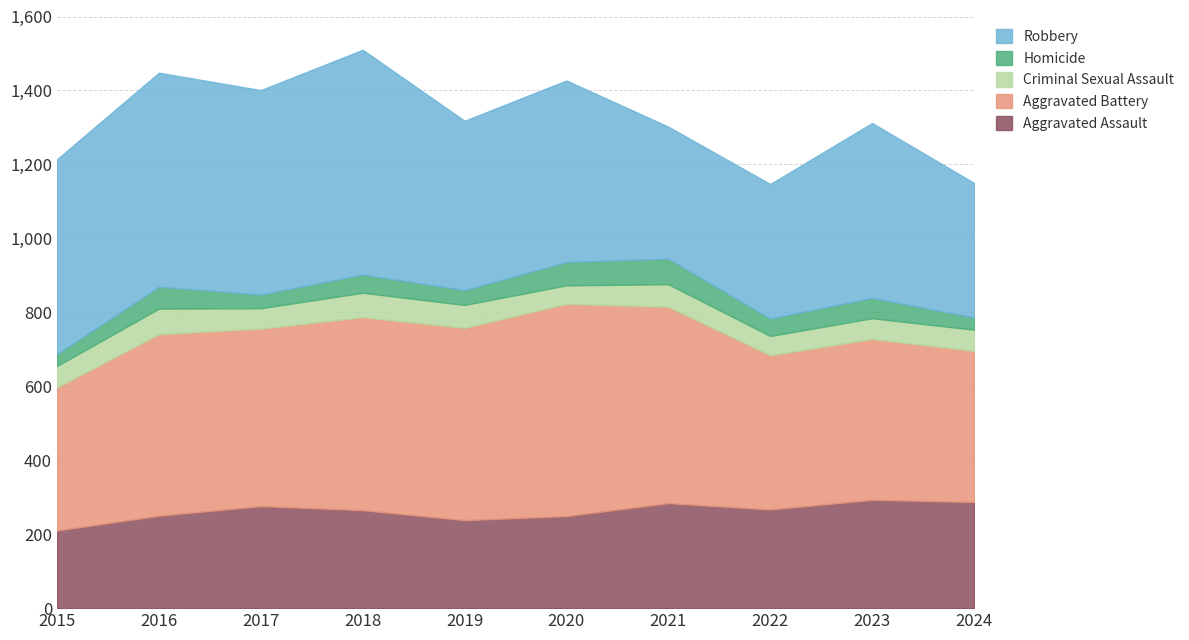

What are all the series names shown in the legend?

Robbery, Homicide, Criminal Sexual Assault, Aggravated Battery, Aggravated Assault